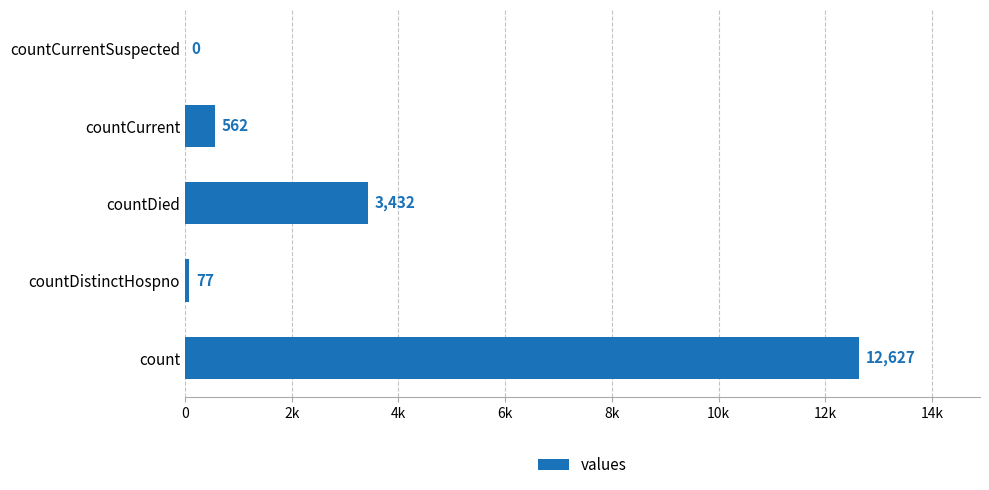

What is the difference between the maximum and minimum values?

12627